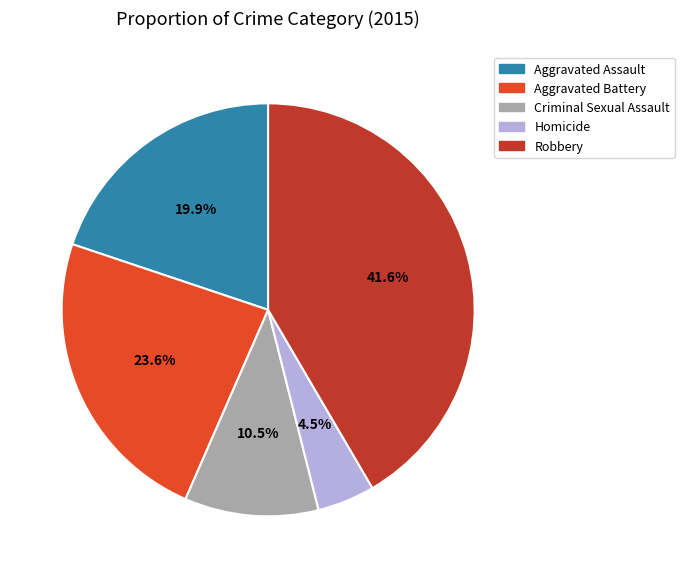

What percentage do Homicide and Criminal Sexual Assault together represent?

15.0%